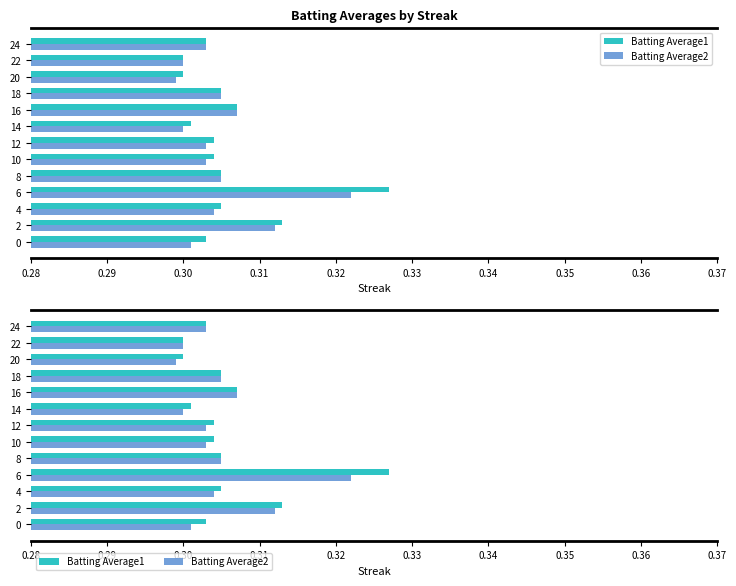

What is the approximate value of Batting Average2 at 12?

0.3